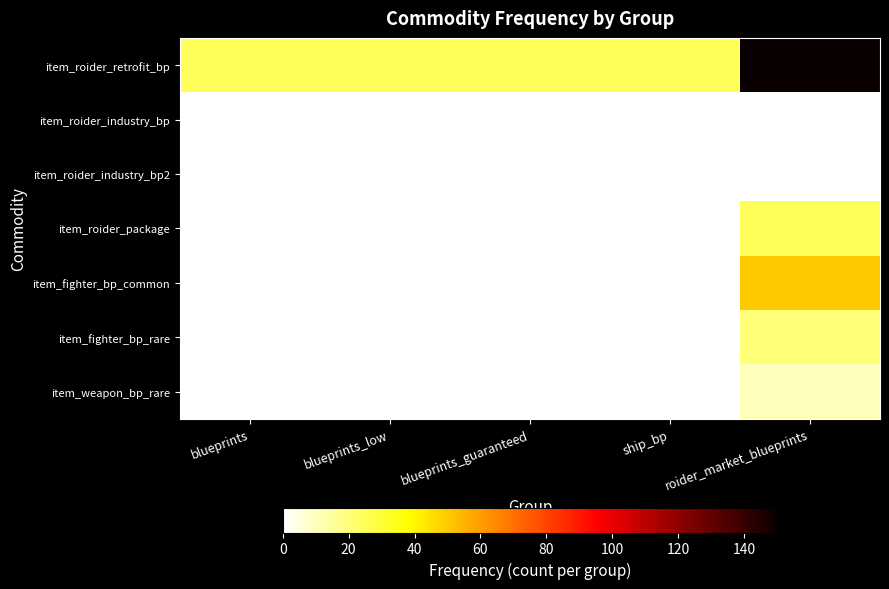

At which category is the sum across all series the highest?

roider_market_blueprints